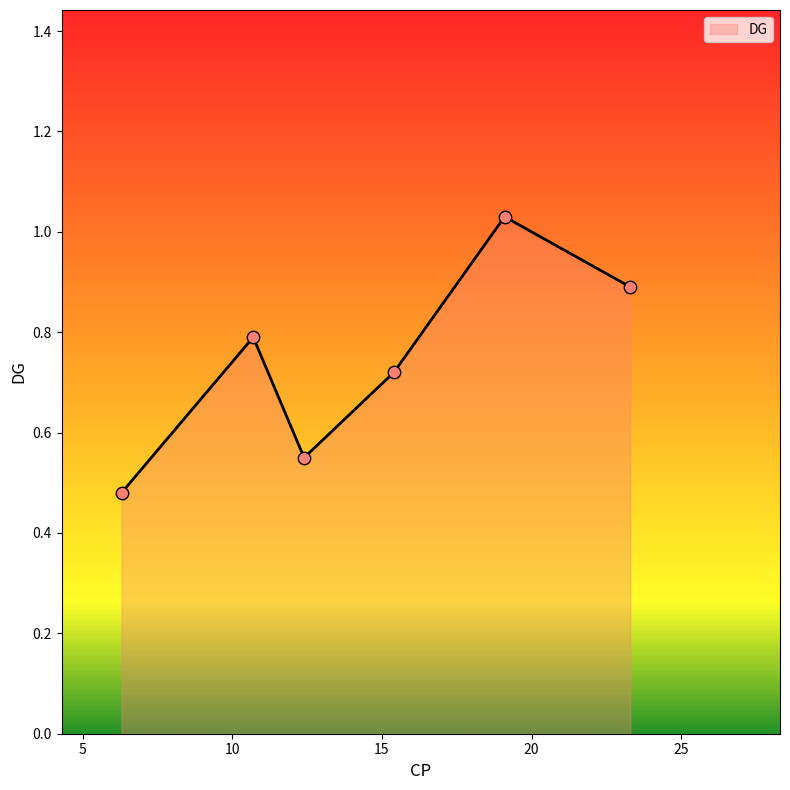

What is the difference between the second highest and second lowest values?

0.3